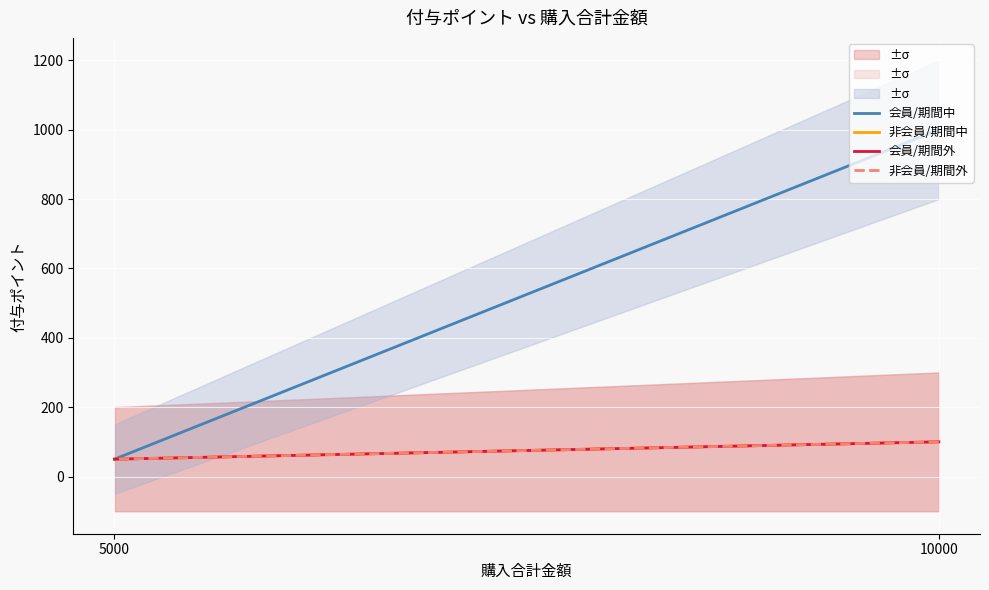

What is the sum of the 非会員/期間外 values at 5000 and 10000?

150